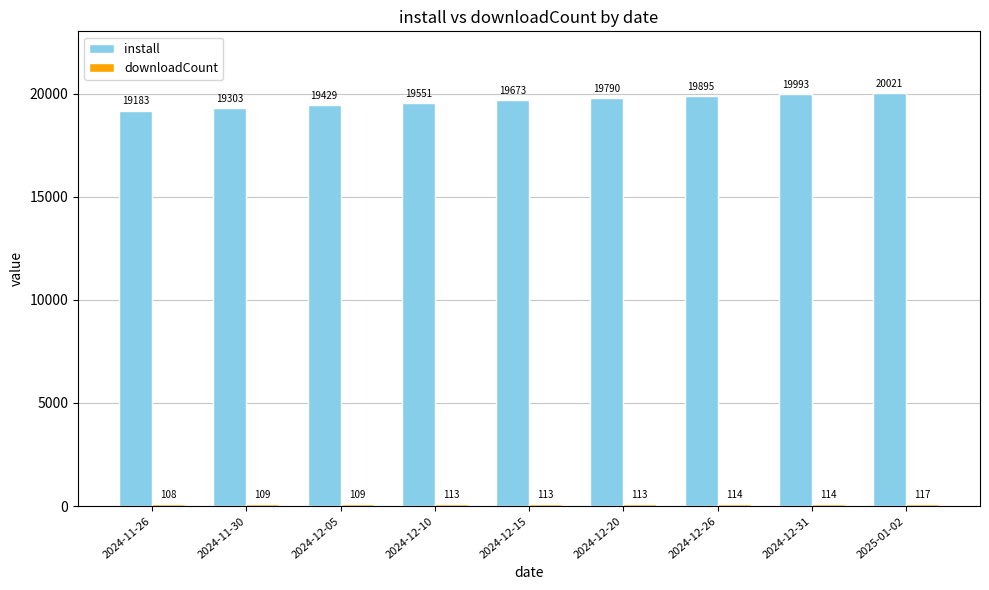

Read the install value at 2024-12-15, to the nearest 50.

19650